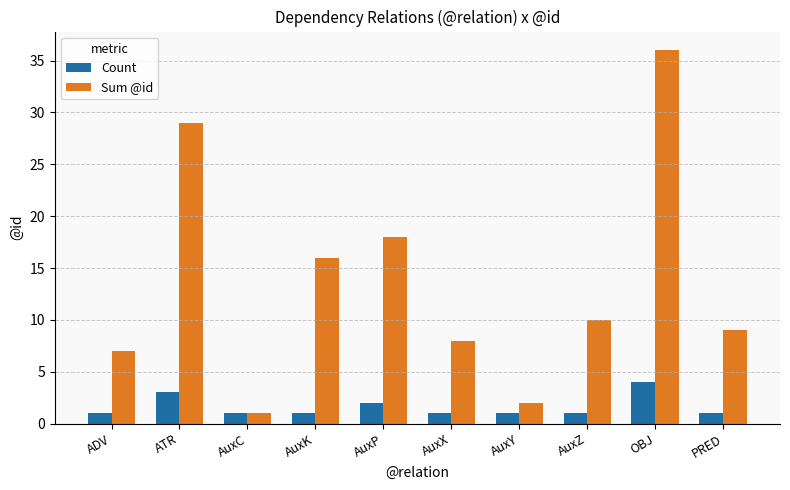

Which category has the highest value across all series?

OBJ